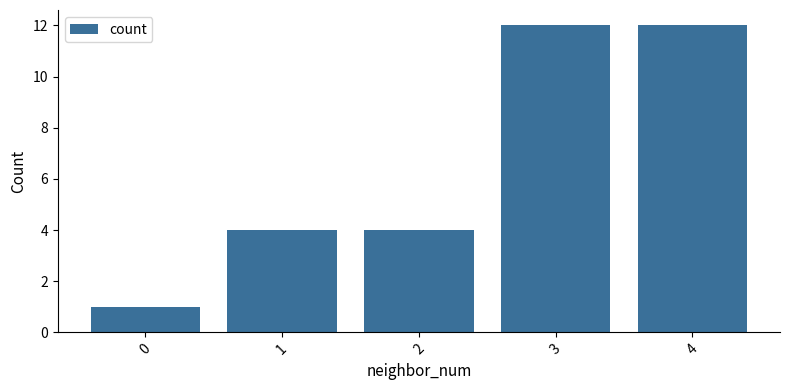

What is the change in value from 0 to 1?

+3